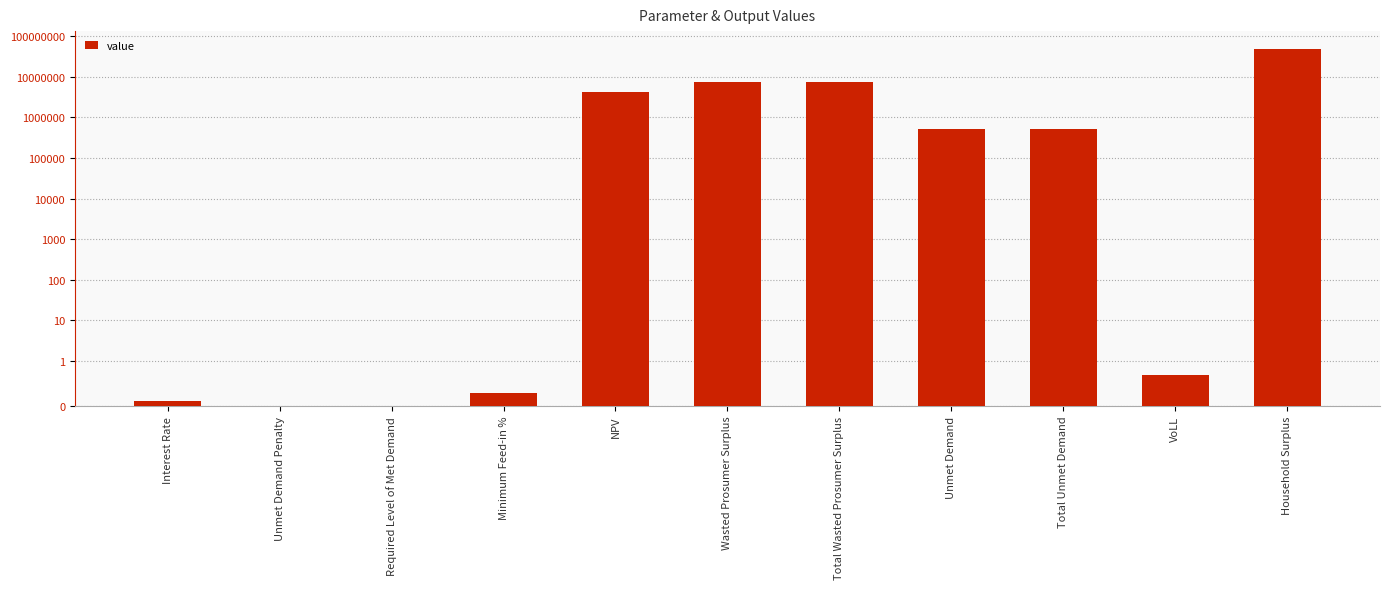

Rank the categories by value from highest to lowest.

Household Surplus, Wasted Prosumer Surplus, Total Wasted Prosumer Surplus, NPV, Unmet Demand, Total Unmet Demand, VoLL, Minimum Feed-in %, Interest Rate, Unmet Demand Penalty, Required Level of Met Demand